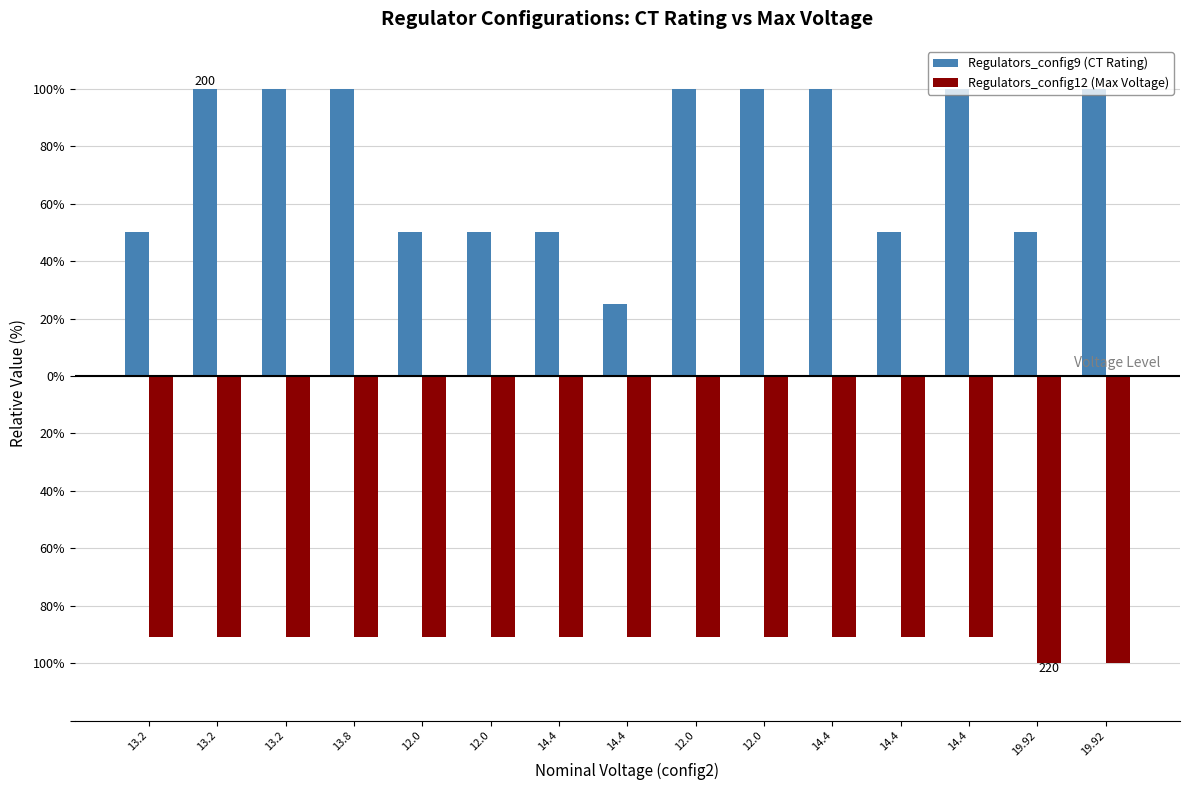

Are the bars grouped side by side (vs. stacked)?

Yes